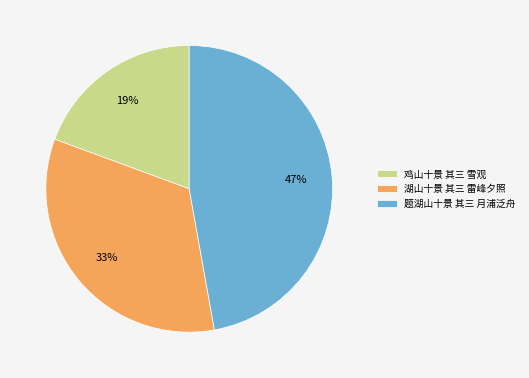

What is the ratio of the value at 题湖山十景 其三 月浦泛舟 to the value at 湖山十景 其三 雷峰夕照?

1.4